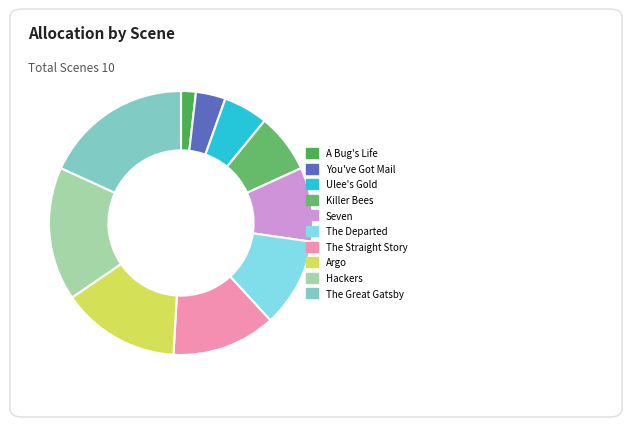

How many segments does this pie chart have?

10